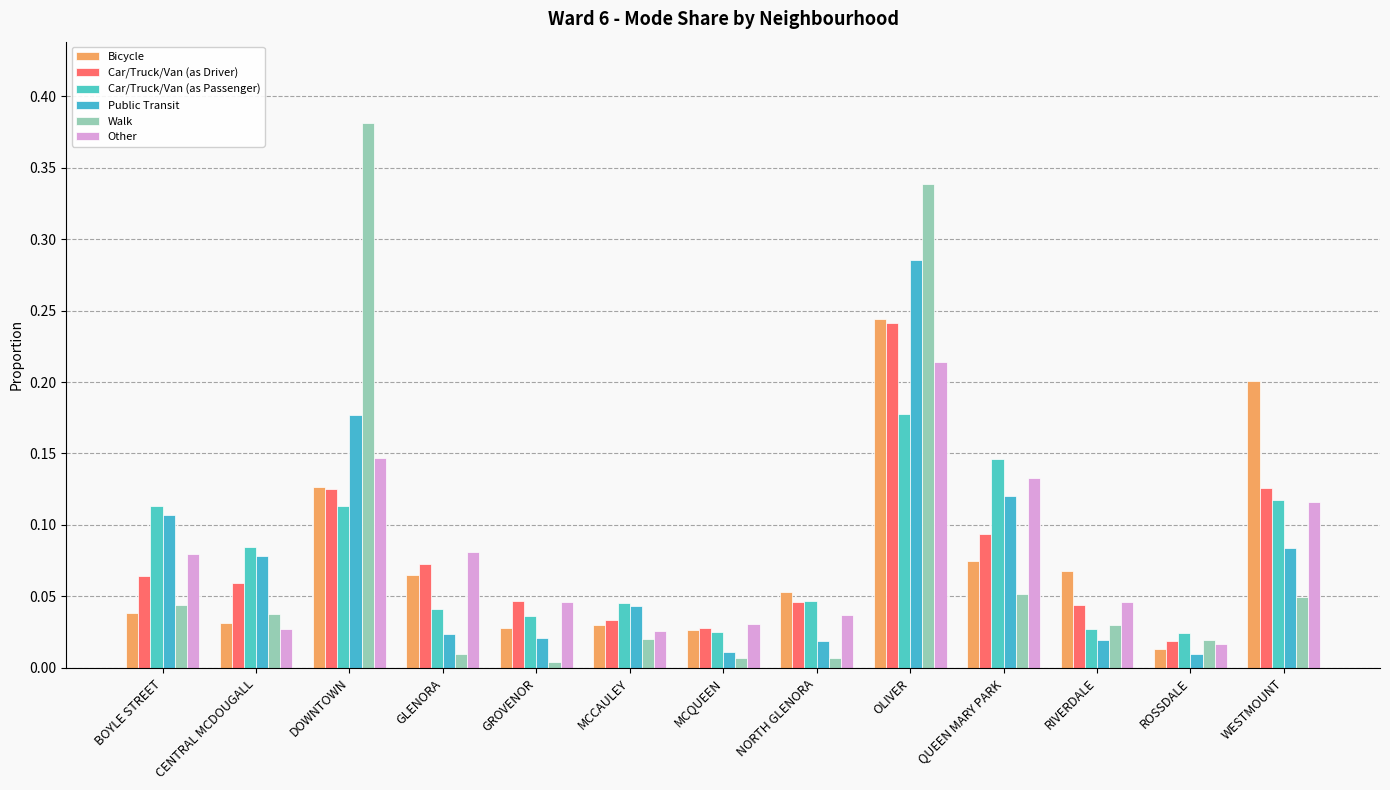

Rank the series at OLIVER from highest to lowest value.

Walk, Public Transit, Bicycle, Car/Truck/Van (as Driver), Other, Car/Truck/Van (as Passenger)